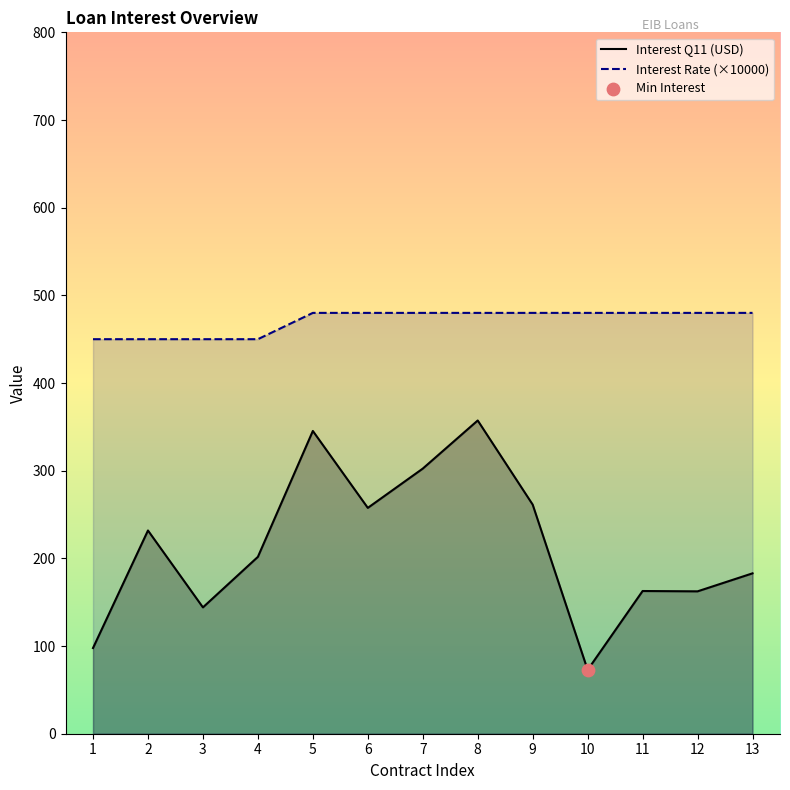

Is the value of Interest Rate (×10000) at 9 greater than the value of Interest Q11 (USD) at 1?

Yes